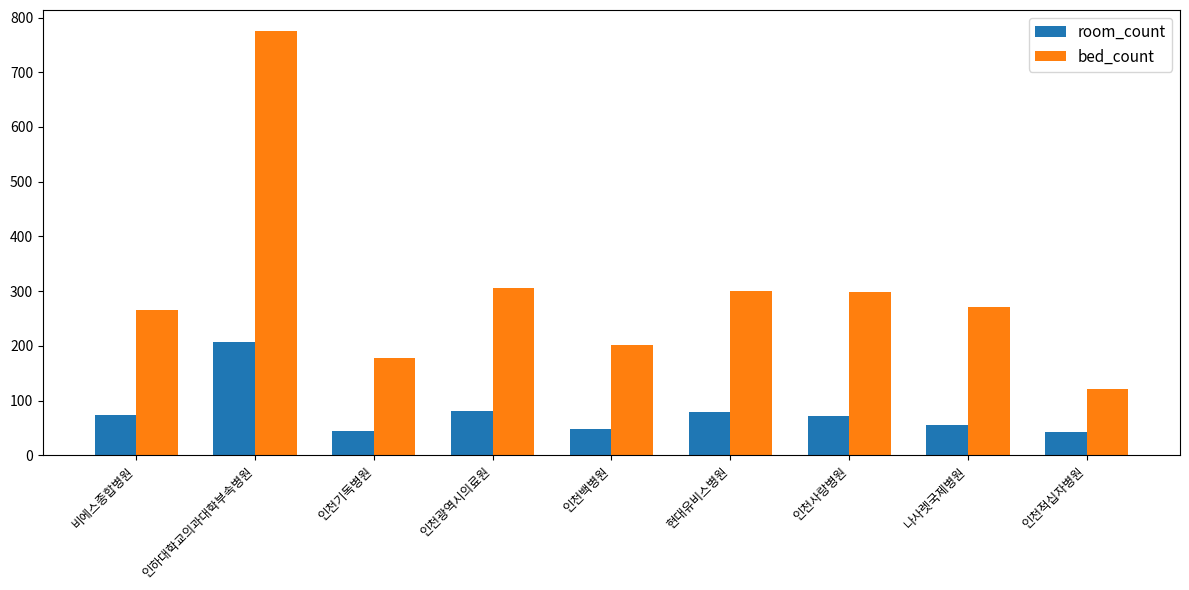

Rank the series at 인천광역시의료원 from highest to lowest value.

bed_count, room_count